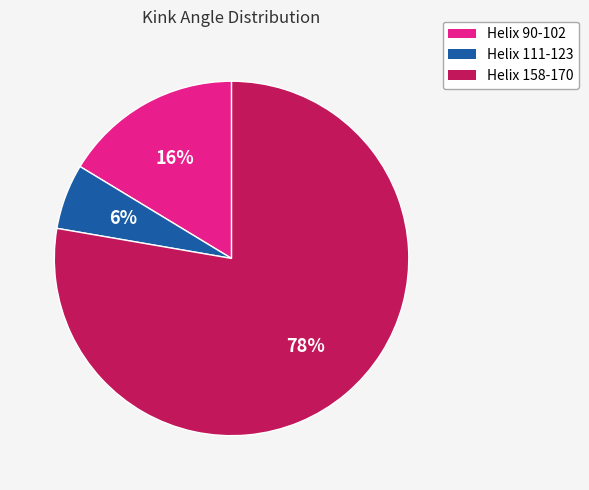

What is the largest slice in the pie chart?

Helix 158-170